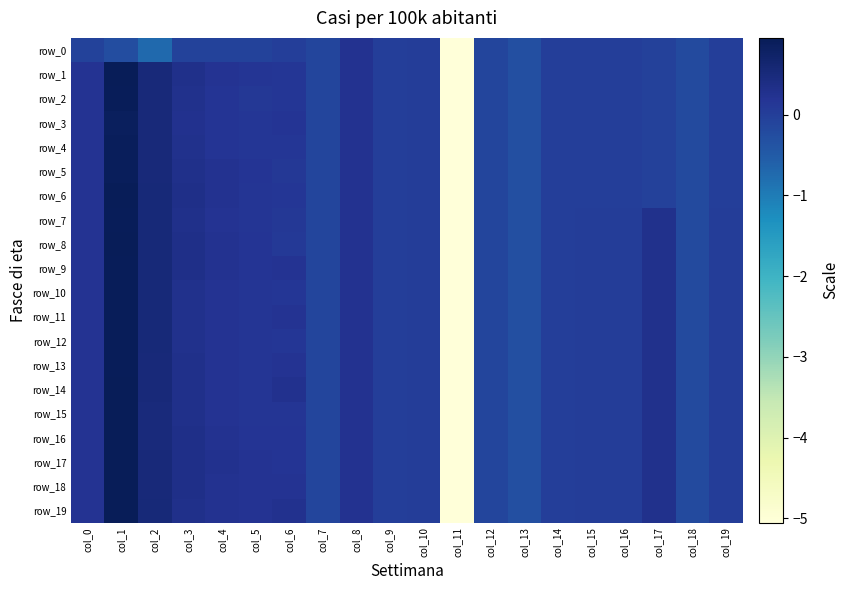

List the series in order of their peak value, lowest first.

row_0, row_3, row_4, row_5, row_10, row_11, row_12, row_2, row_7, row_9, row_13, row_8, row_14, row_15, row_16, row_17, row_18, row_19, row_1, row_6